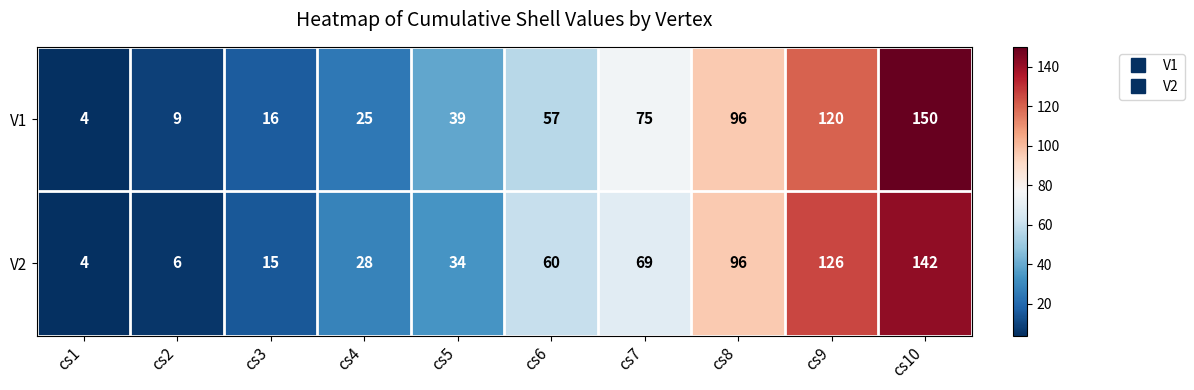

Is the value of V2 at cs1 greater than the value of V1 at cs9?

No